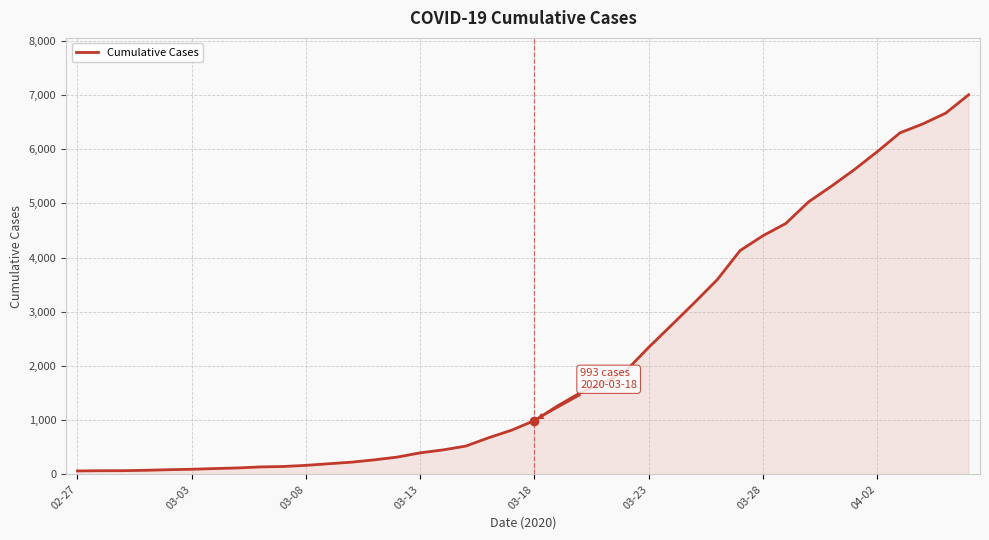

What is the difference between the maximum and minimum values?

6940